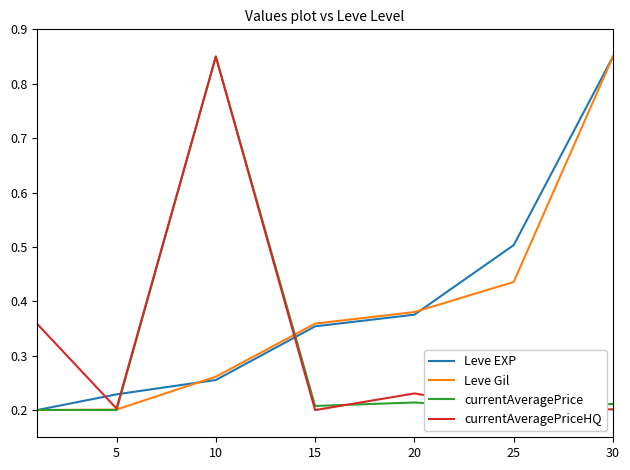

True or false: Leve EXP has more than 2 interior local peaks.

False